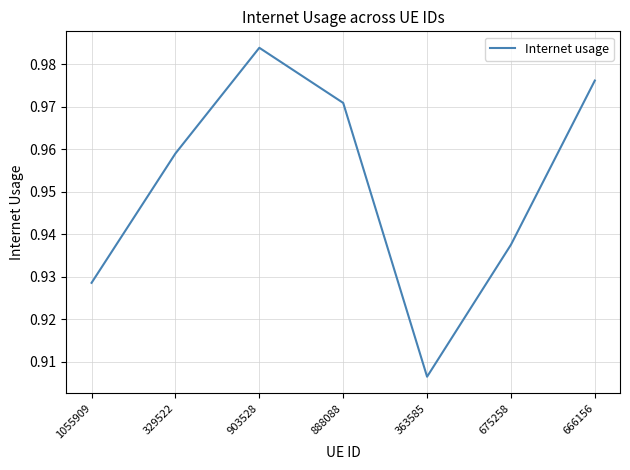

What position from the left is 329522?

2